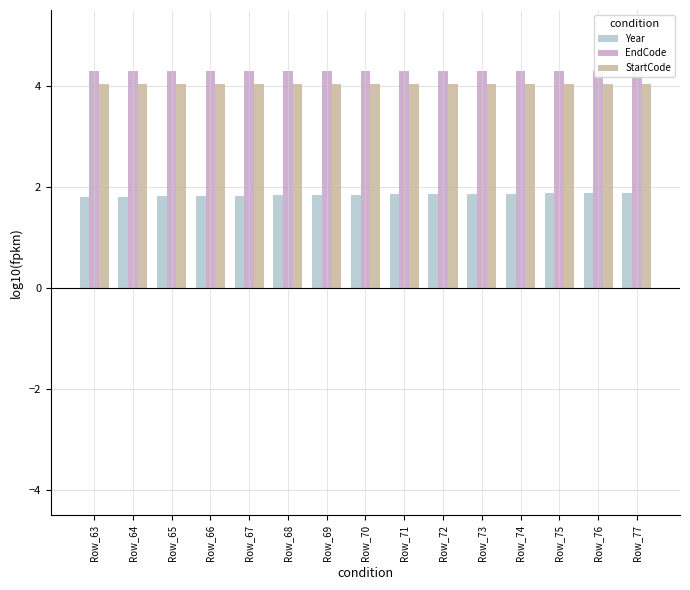

What is the approximate value of Year at Row_69?

1.8